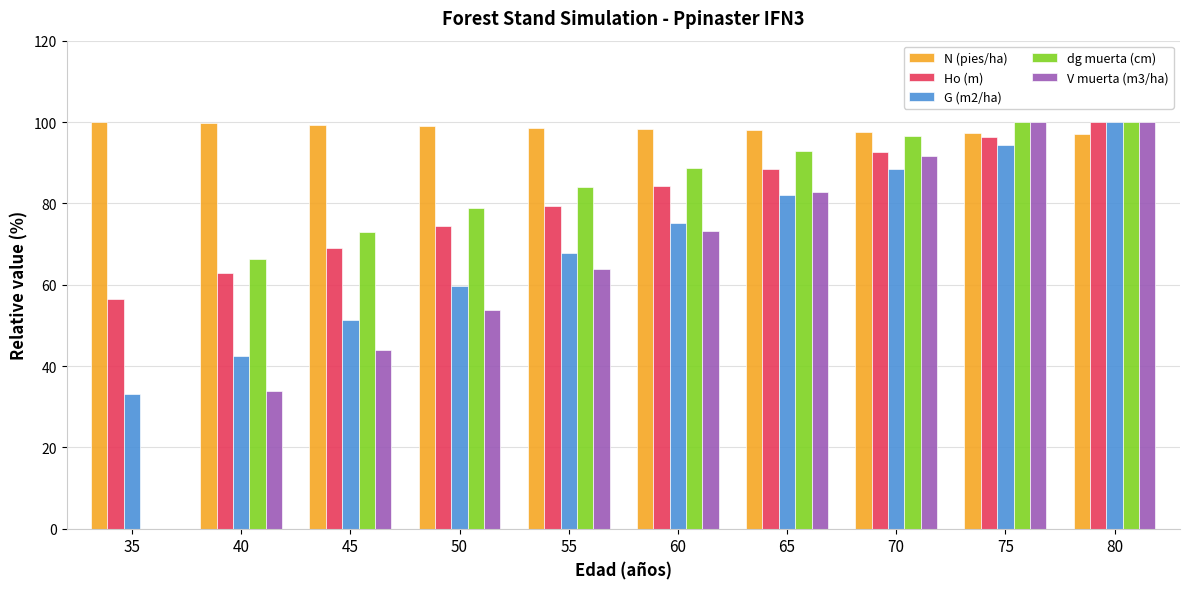

What is the sum of the Ho (m) values at 35 and 80?

156.5